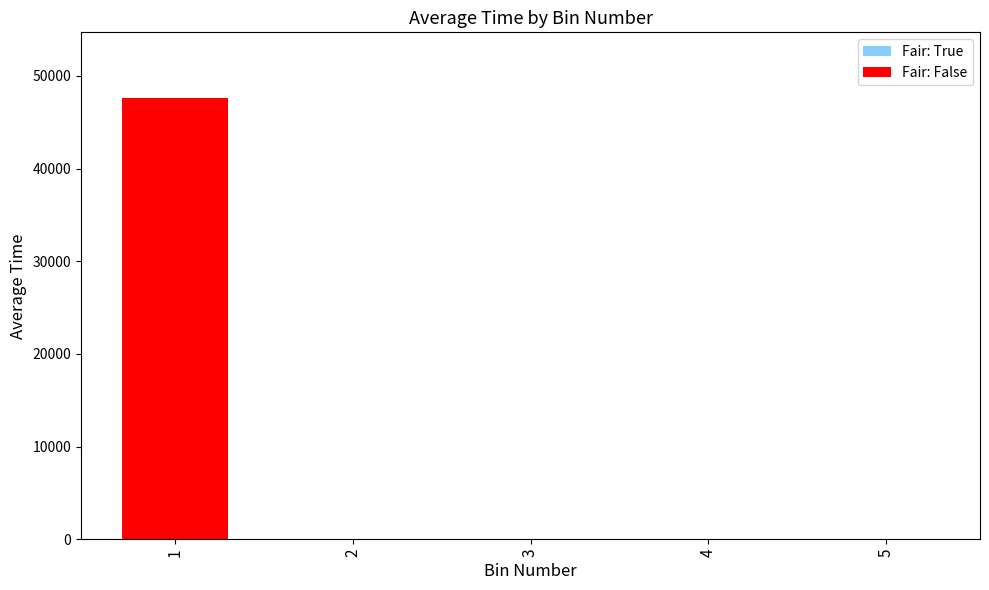

What is the sum of all values?

47572.9